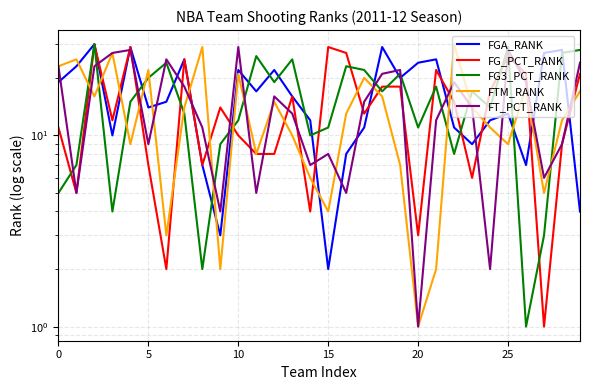

The FGA_RANK series shows 7 at 8. True or false?

True